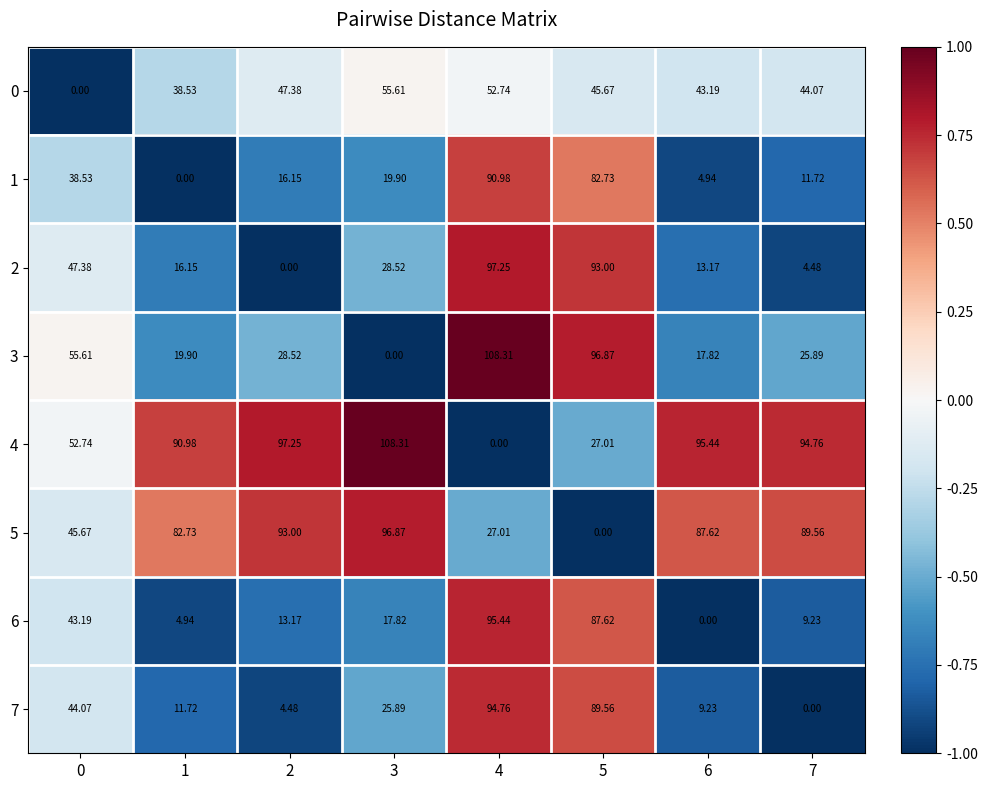

At how many categories does at least one series exceed 0?

8